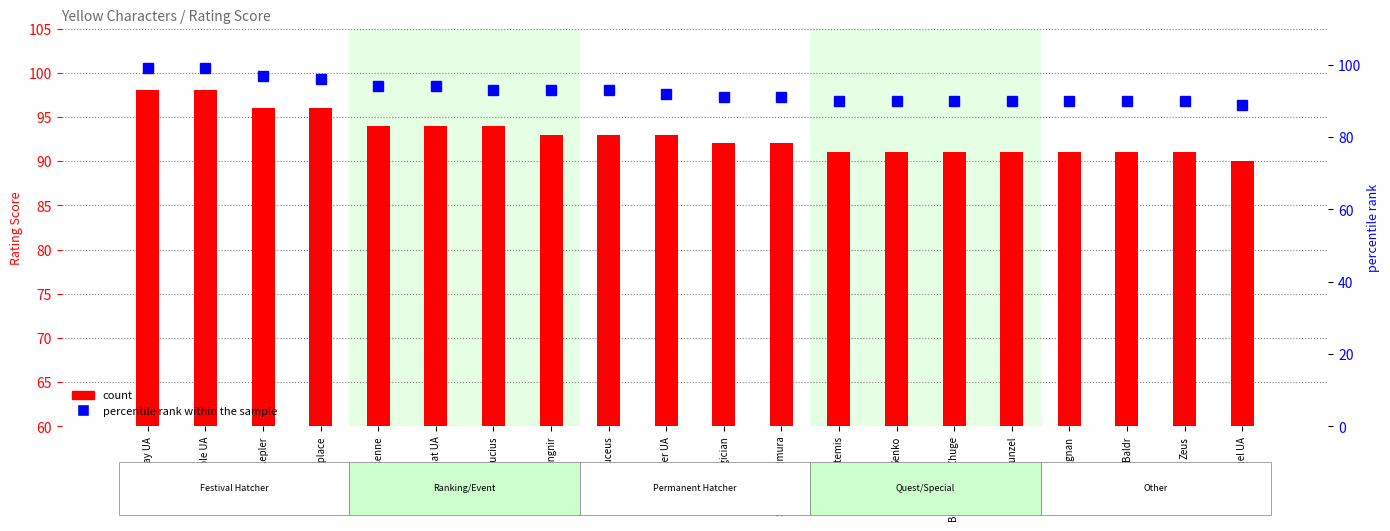

Reading left to right, transcribe all the data shown in this chart.

count: 98	98	96	96	94	94	94	93	93	93	92	92	91	91	91	91	91	91	91	90
percentile rank within the sample: 99	99	97	96	94	94	93	93	93	92	91	91	90	90	90	90	90	90	90	89